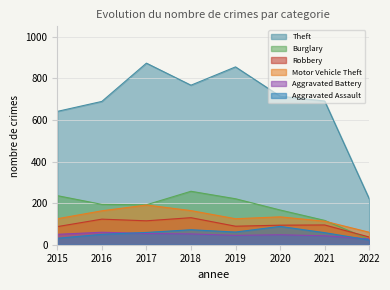

List the labels in order of Aggravated Assault value, smallest first.

2022, 2015, 2016, 2021, 2017, 2019, 2018, 2020